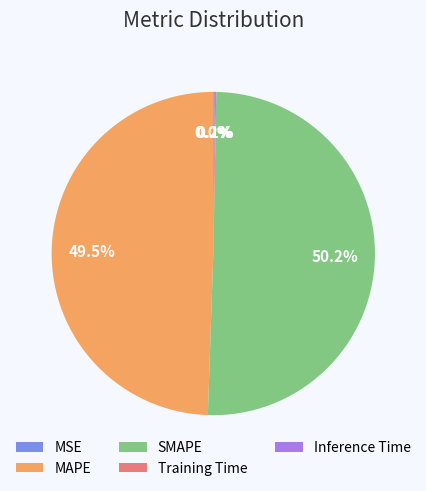

What is the largest slice in the pie chart?

SMAPE